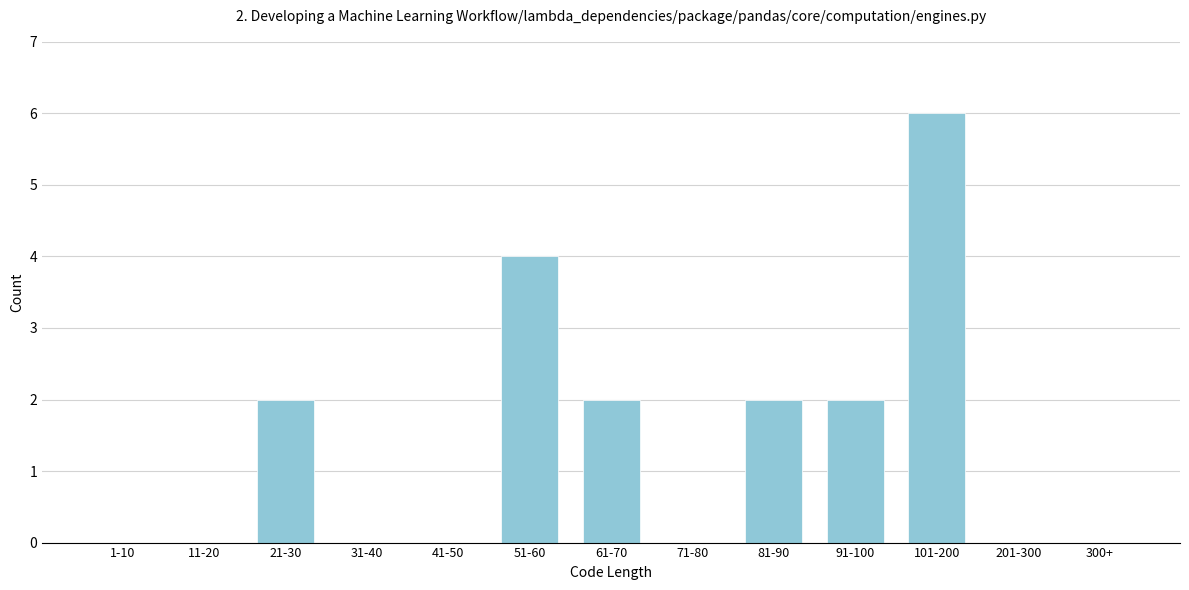

Reading left to right, extract all data points from this chart.

1-10=0	11-20=0	21-30=2	31-40=0	41-50=0	51-60=4	61-70=2	71-80=0	81-90=2	91-100=2	101-200=6	201-300=0	300+=0